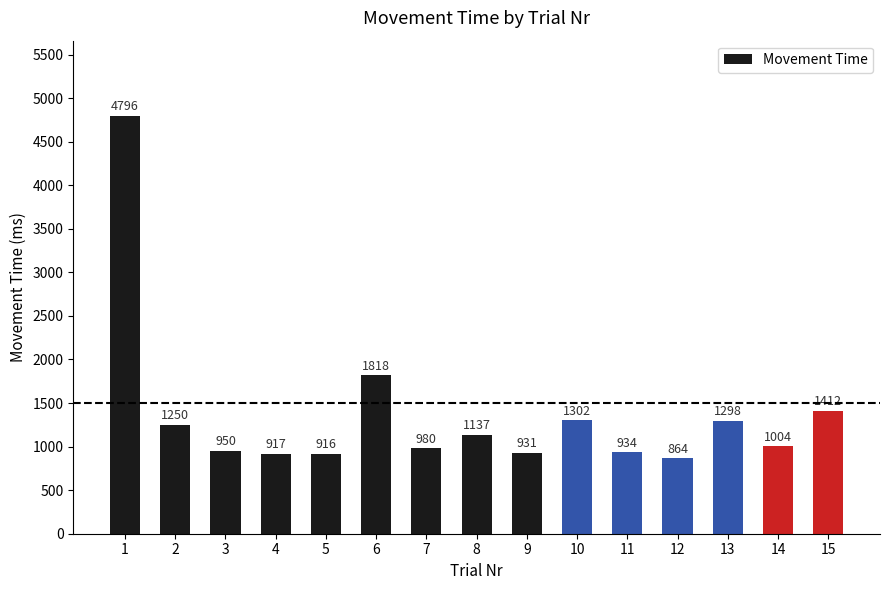

What is the change in value from 4 to 12?

-53